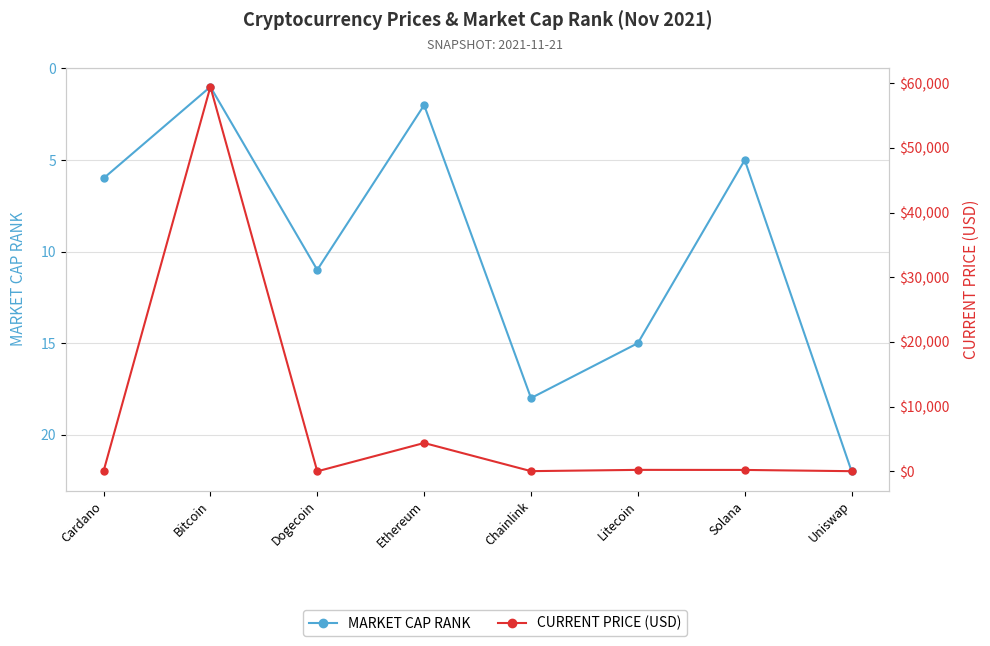

Which label corresponds to the smallest value in the chart?

Dogecoin